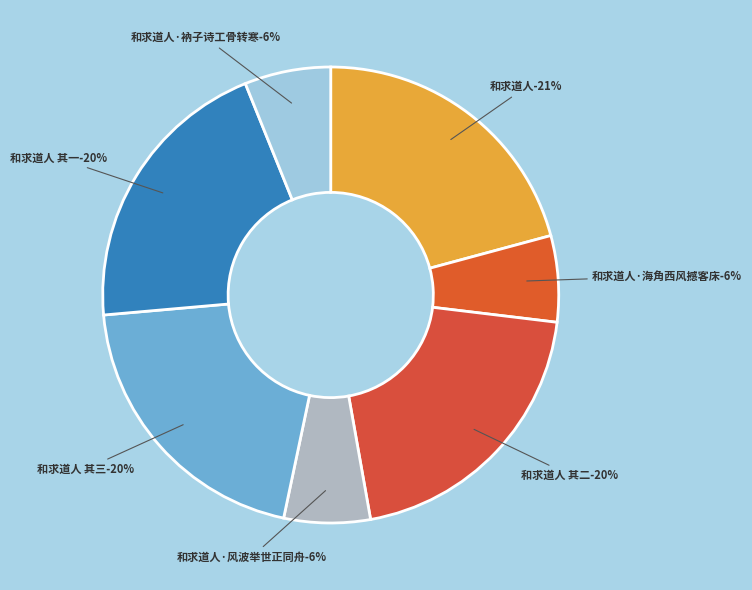

To the nearest percent, what is the difference between the largest and smallest slice percentages?

15%